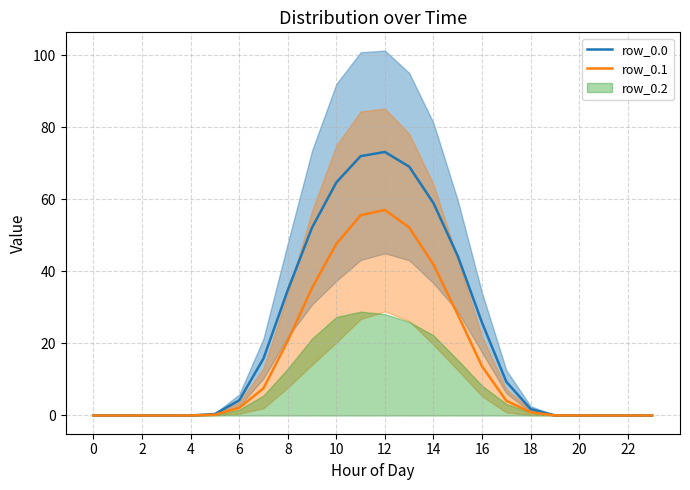

True or false: row_0.0 and row_0.1 cross at least once.

False